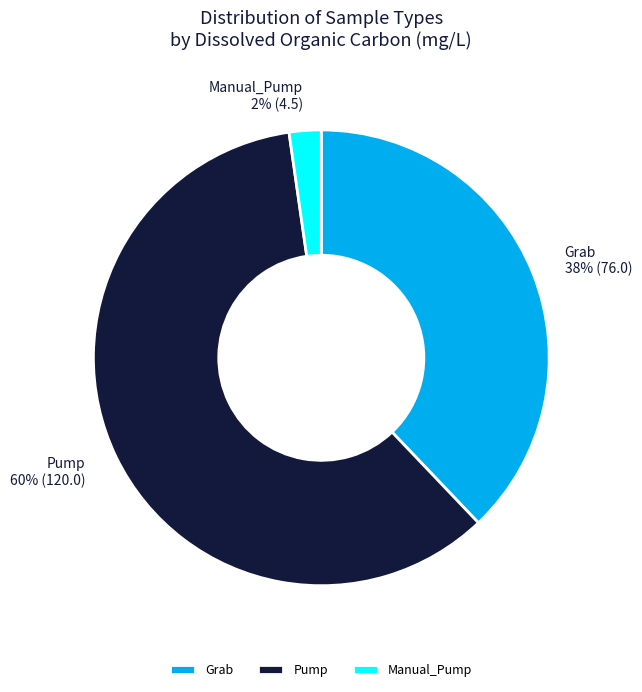

What is the largest slice in the pie chart?

Pump